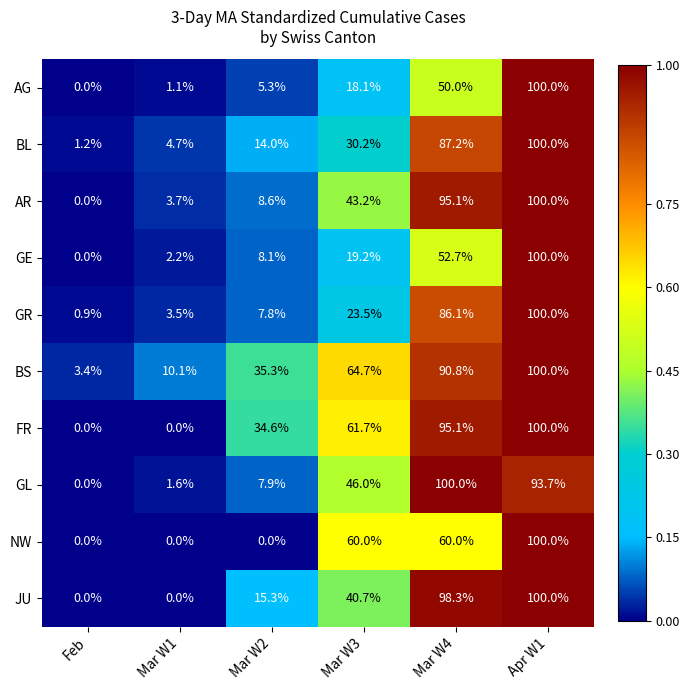

What is the minimum value for BS?

3.4